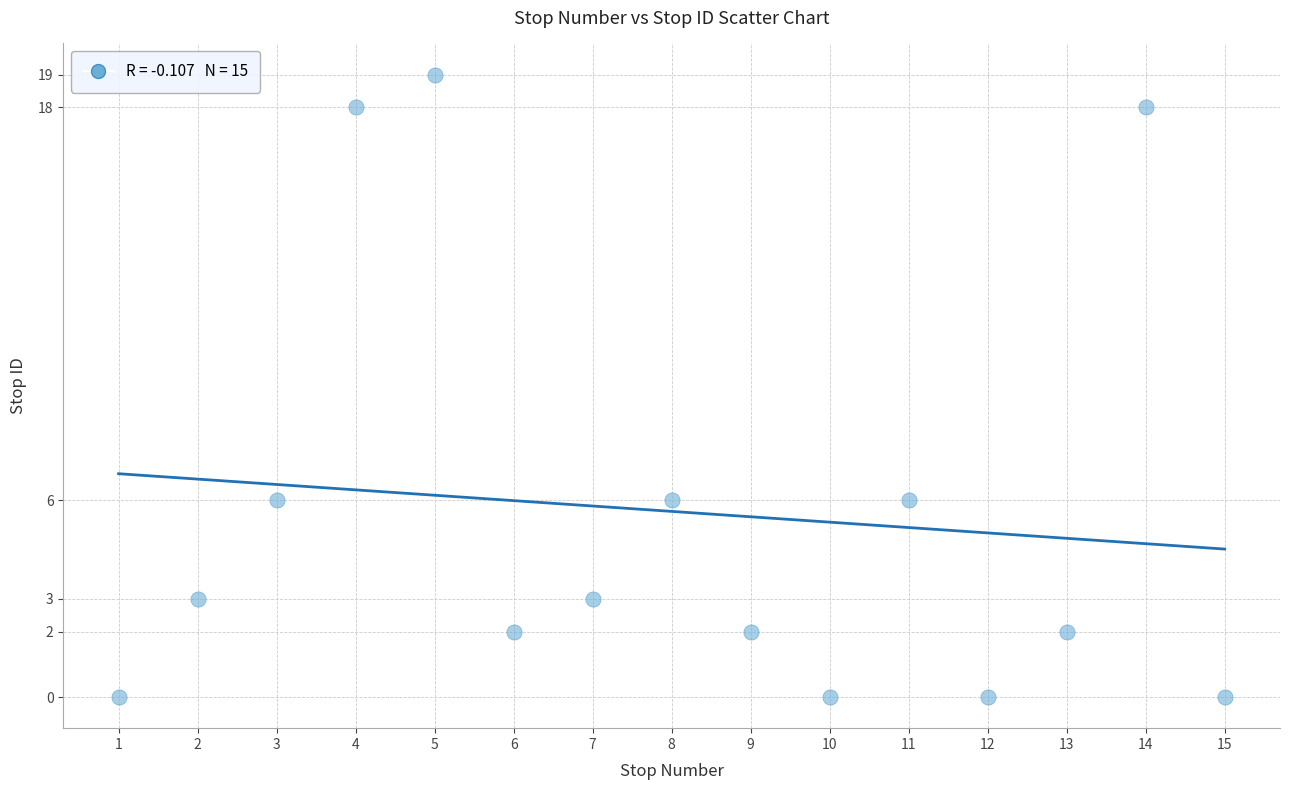

What is the range of Y values (max minus min)?

19